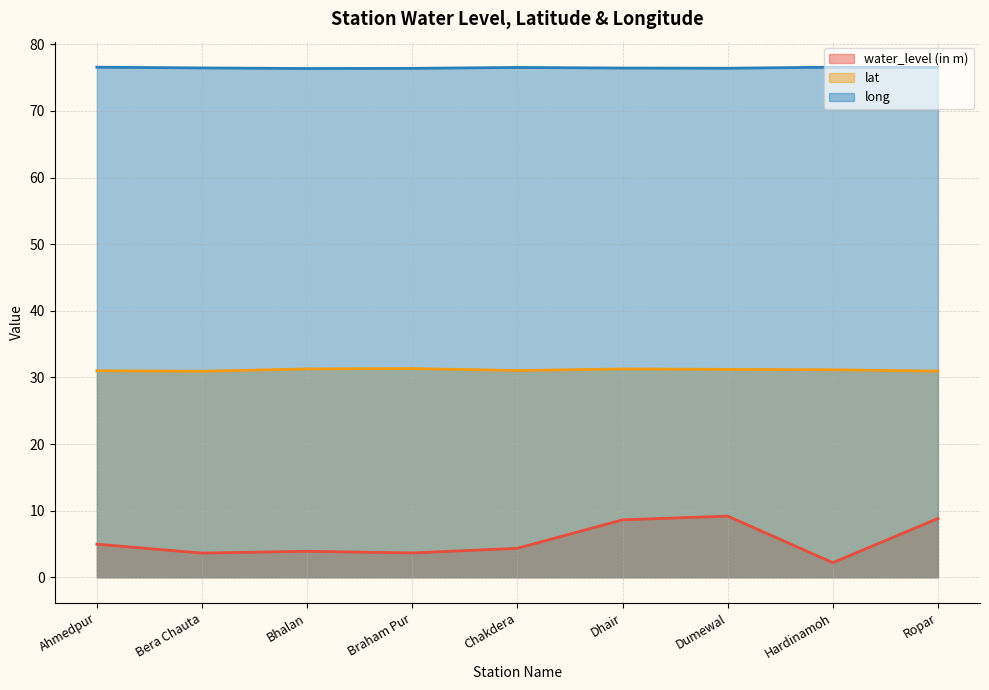

What is the value of the long point at the 7th from the left?

76.4